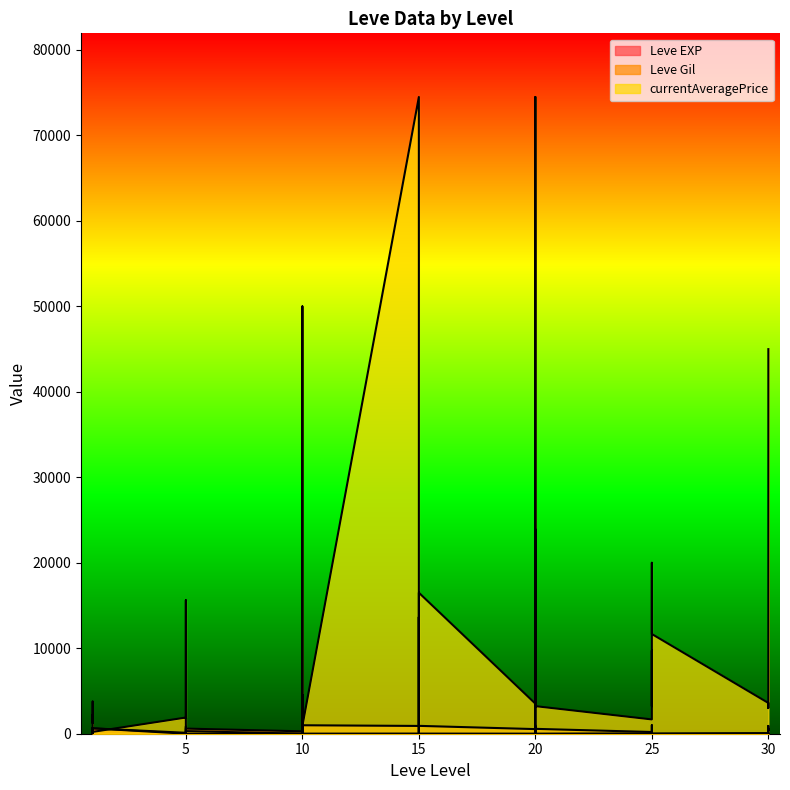

What are all the series names shown in the legend?

Leve EXP, Leve Gil, currentAveragePrice